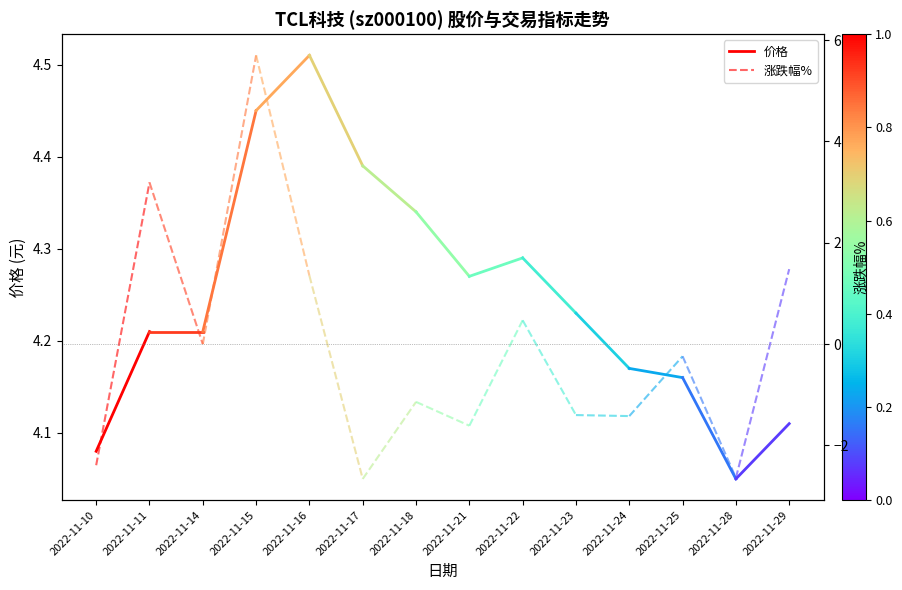

What value does the 价格 series have at 2022-11-10?

4.1